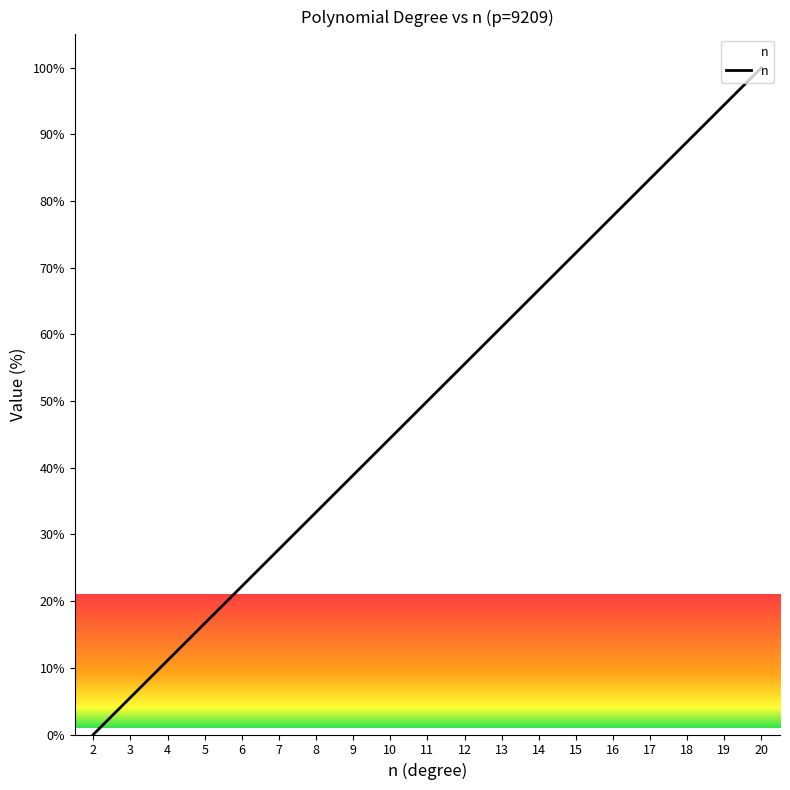

How many values are below 50?

9